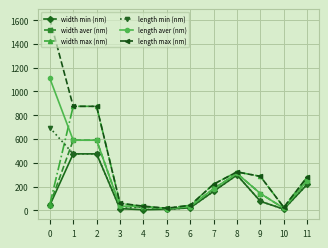

What is the sum of all width aver (nm) values?

2231.6